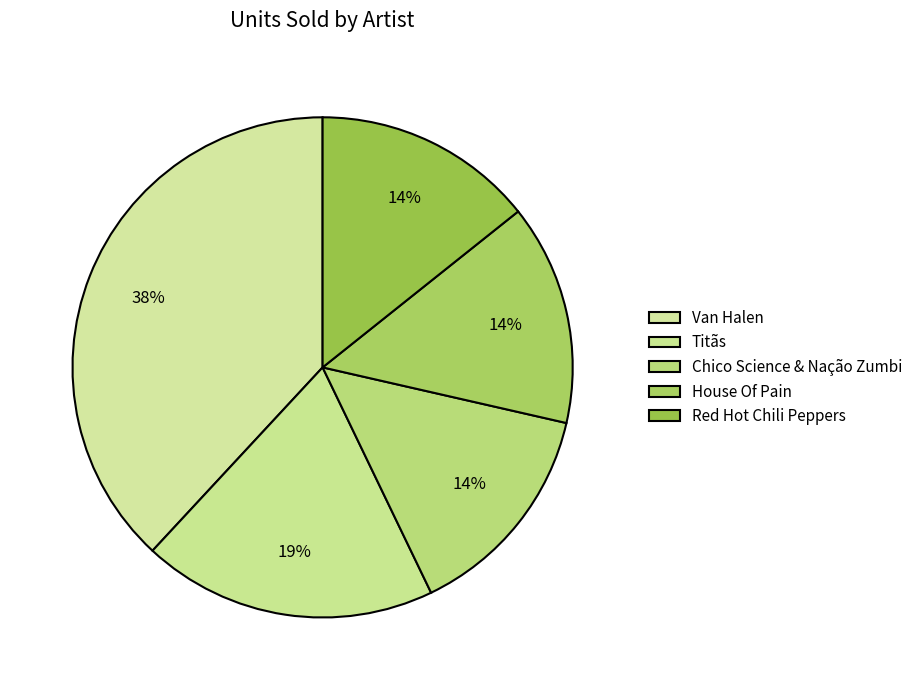

How many segments does this pie chart have?

5